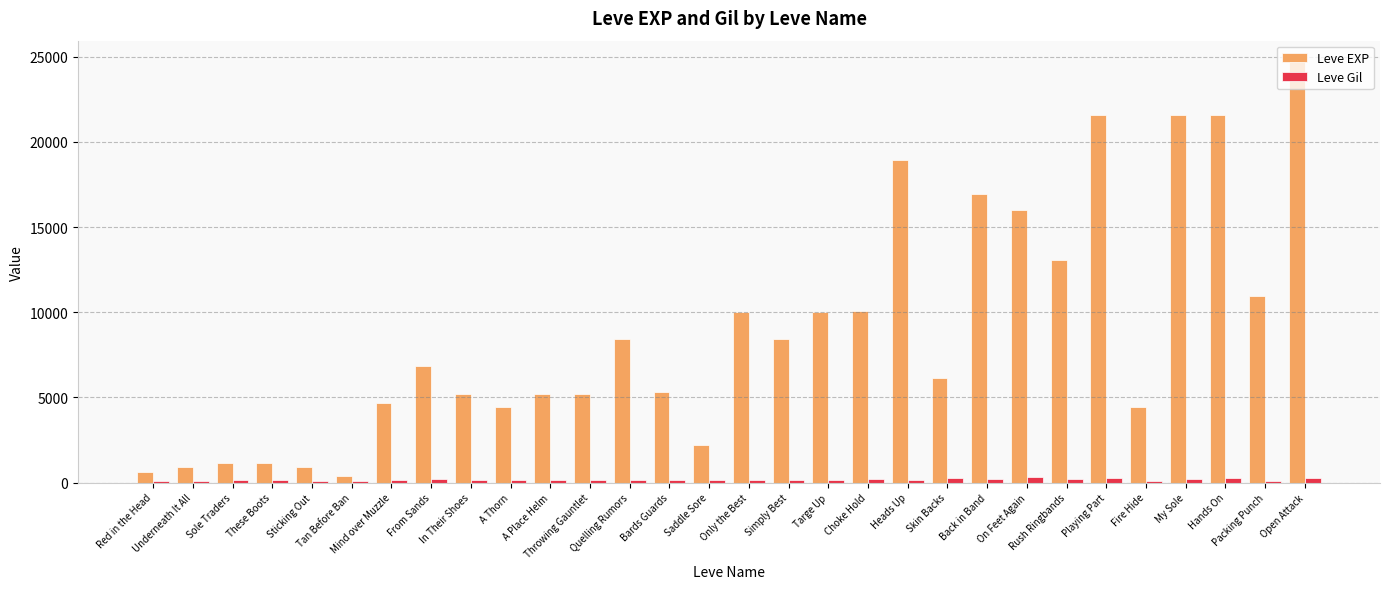

What is the average value of the Leve Gil series?

184